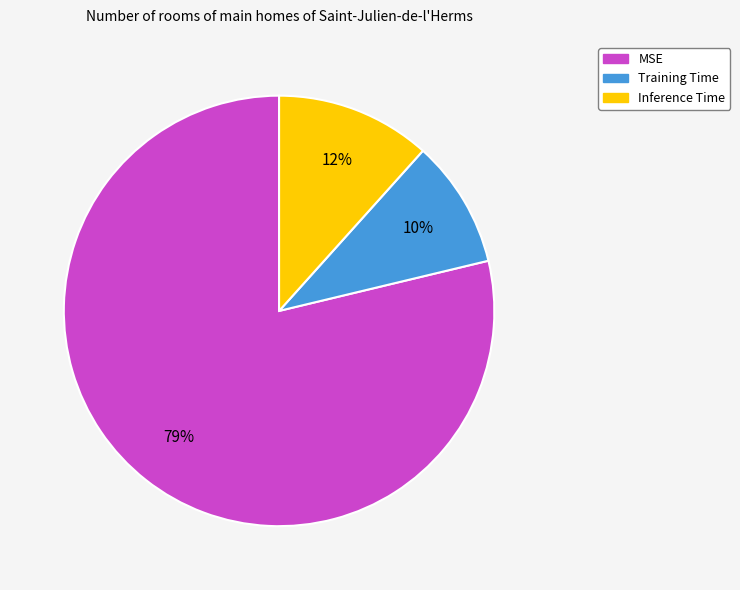

True or false: Training Time accounts for 3% of the total.

False